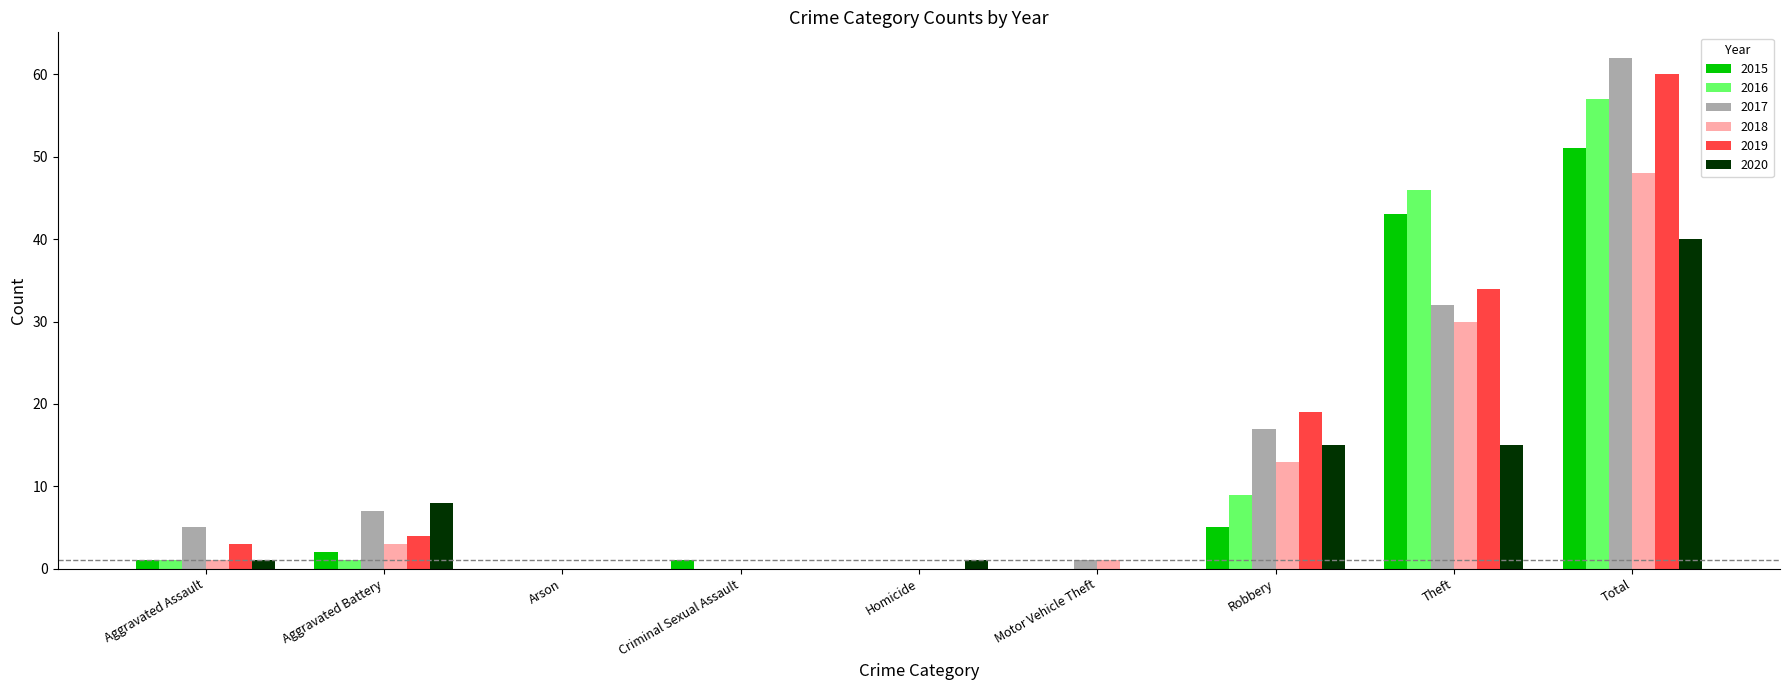

What is the highest value of the 2020 series?

40